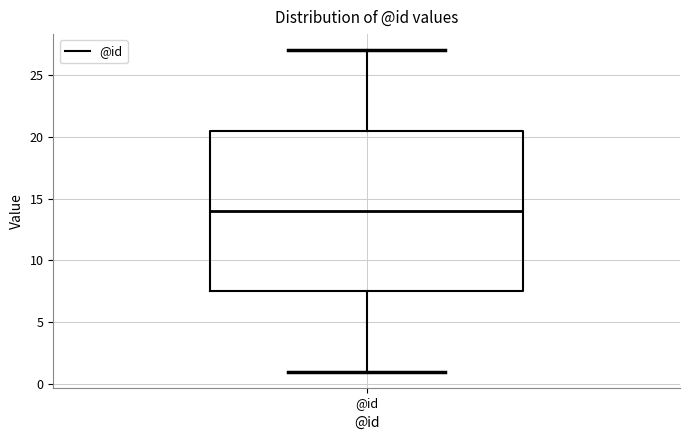

Read this box plot against the y-axis: the position of the median line, the range covered by the box, and the ends of both whiskers. The values are not printed on the chart, so give them approximately, as read against the axis.

median 14.0, box 7.5 to 20.5, whiskers 1.0 to 27.0